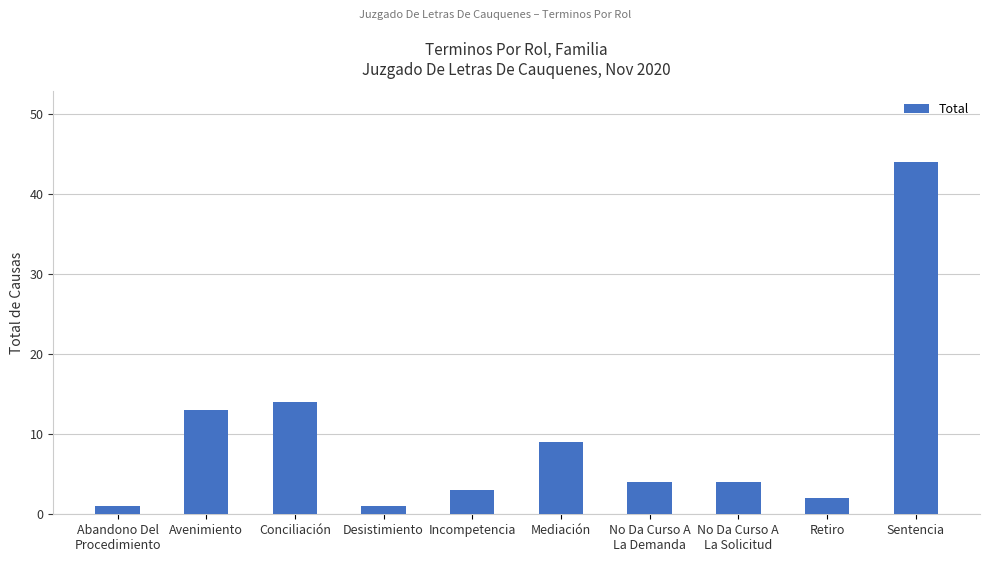

What is the difference between the maximum and minimum values?

43